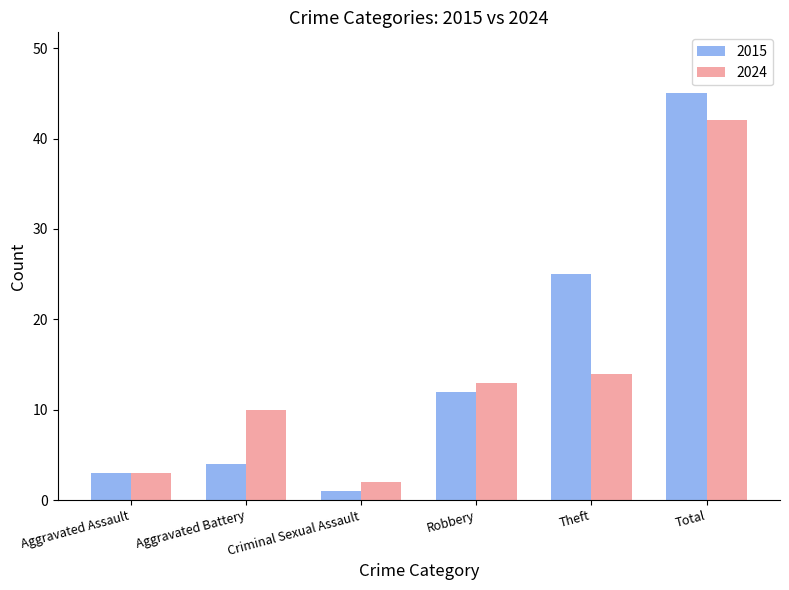

The value of 2024 at Aggravated Assault is 3. True or false?

True